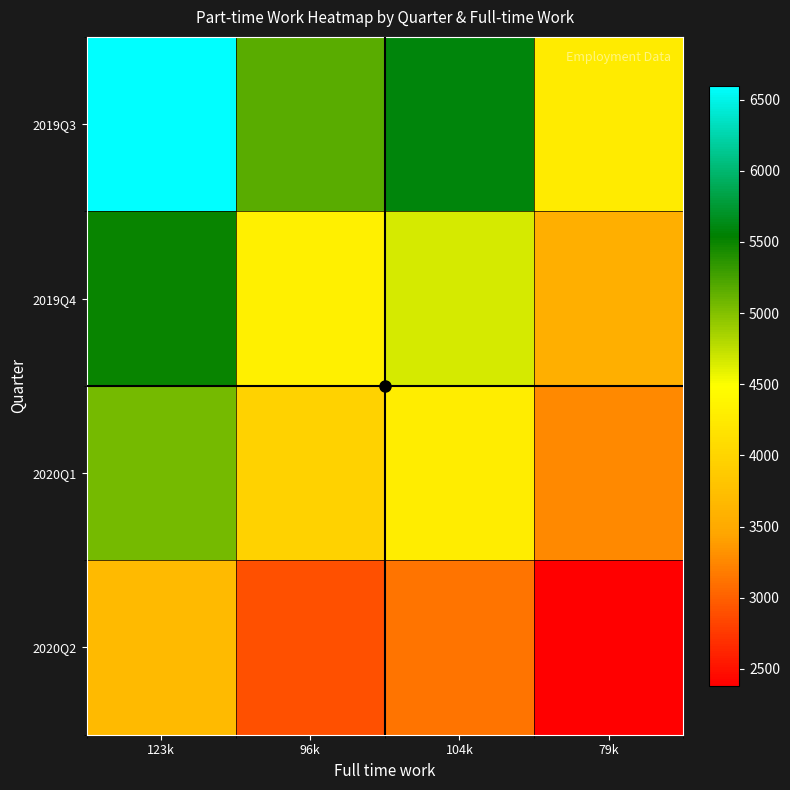

Which series has the largest range (max minus min)?

2019Q3